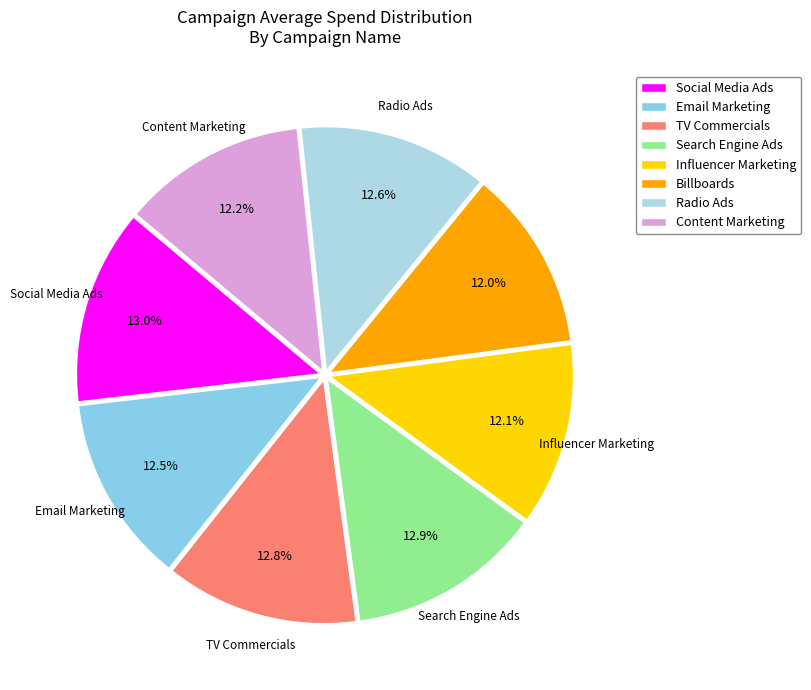

To the nearest percent, what percentage of the pie is Content Marketing?

12%